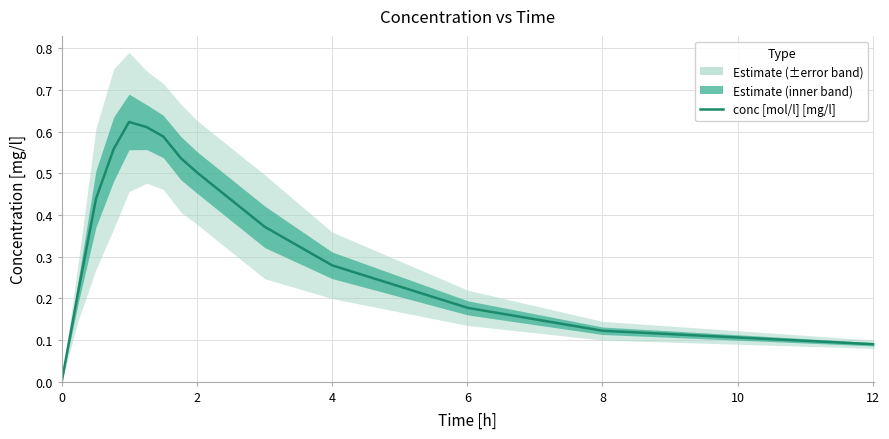

How many data points are above 0?

13